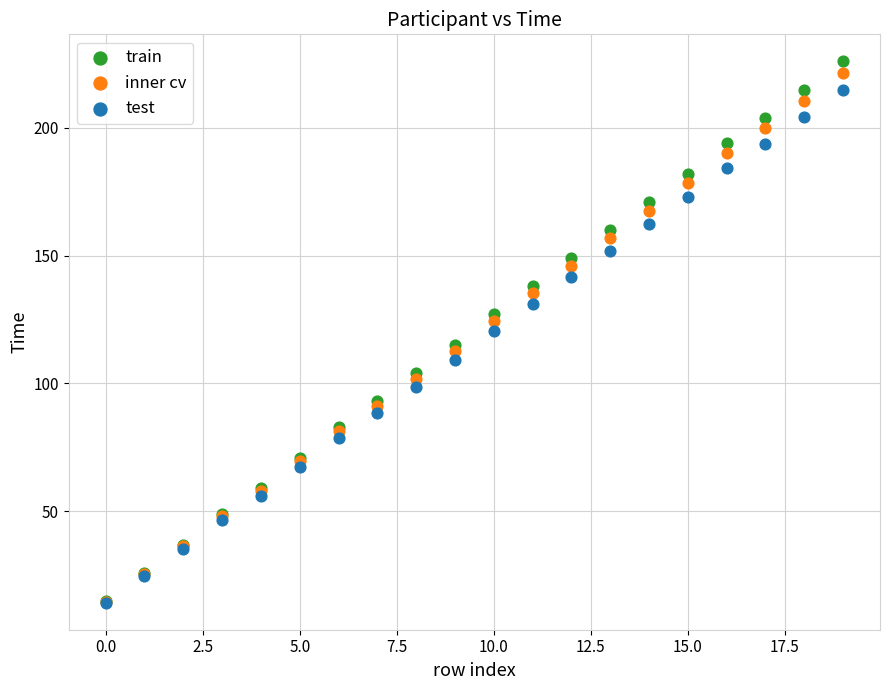

What are all the series names shown in the legend?

train, inner cv, test